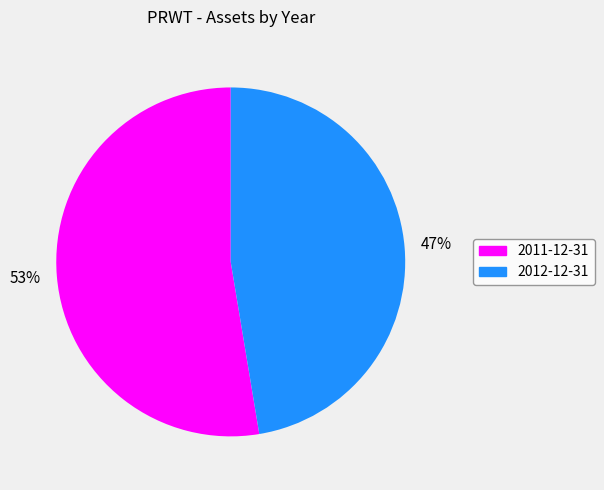

Count the number of slices in the pie.

2